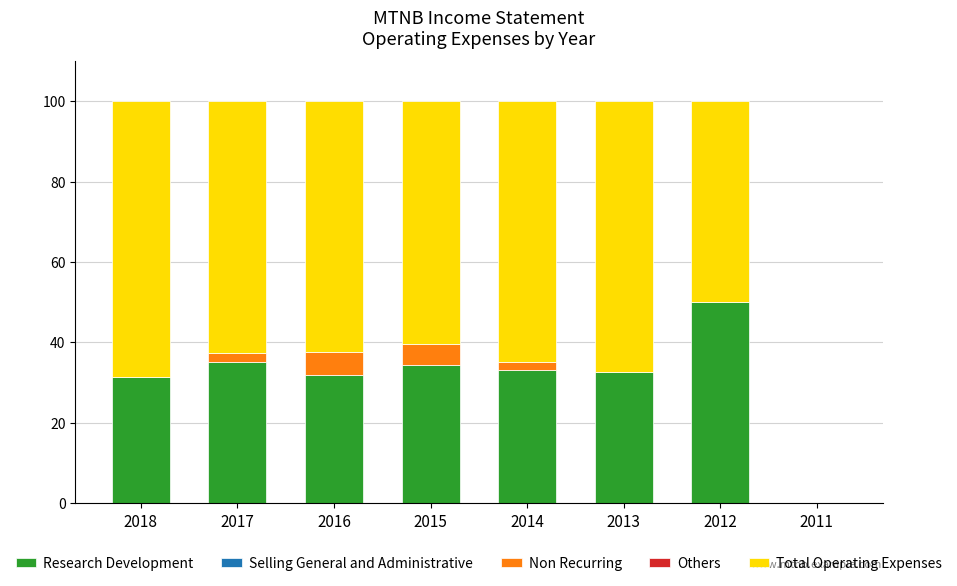

Is it true that Research Development equals 54.1 at 2016?

False